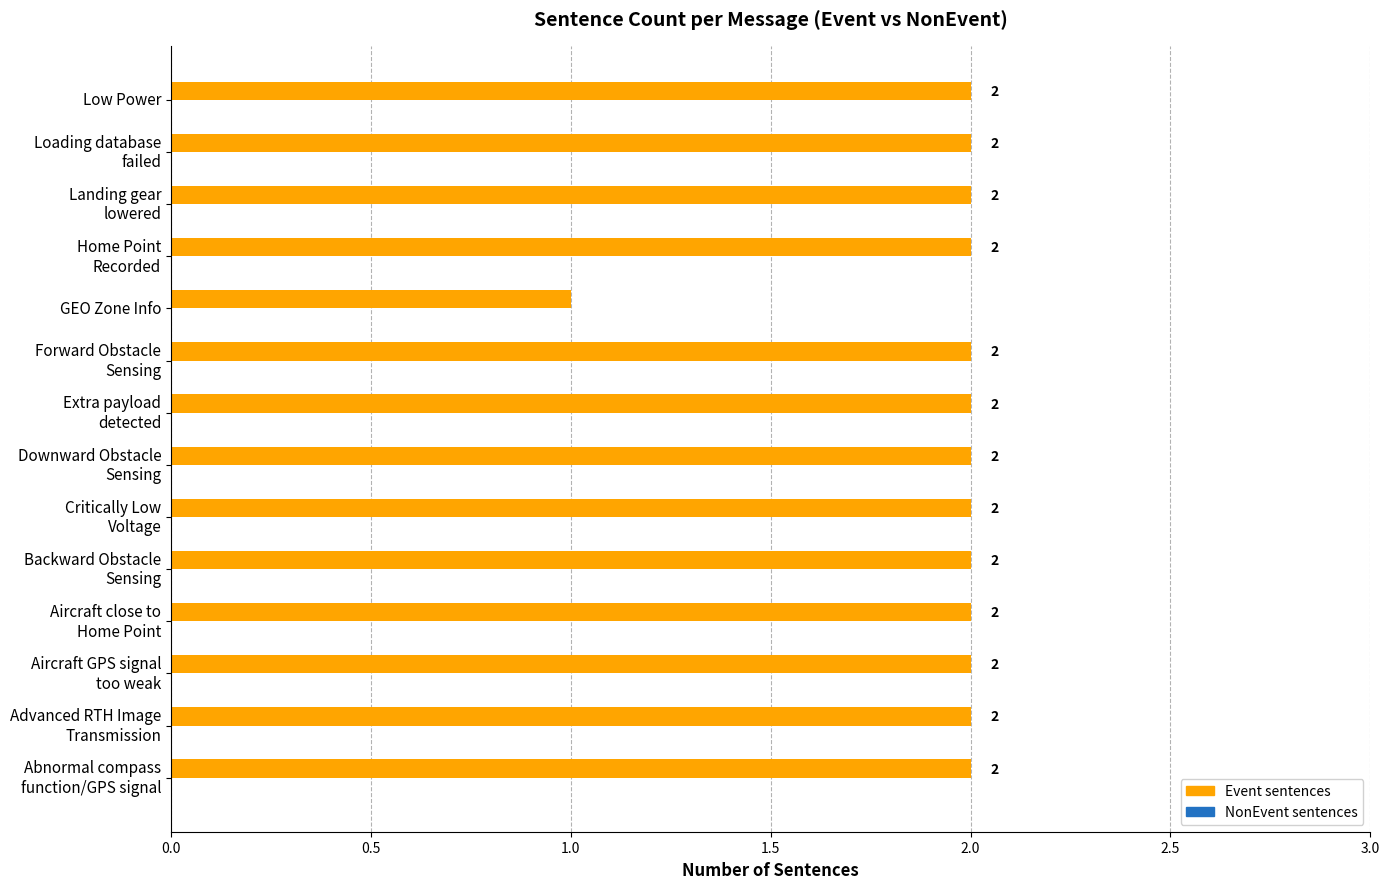

The value at GEO Zone Info is 0. True or false?

False